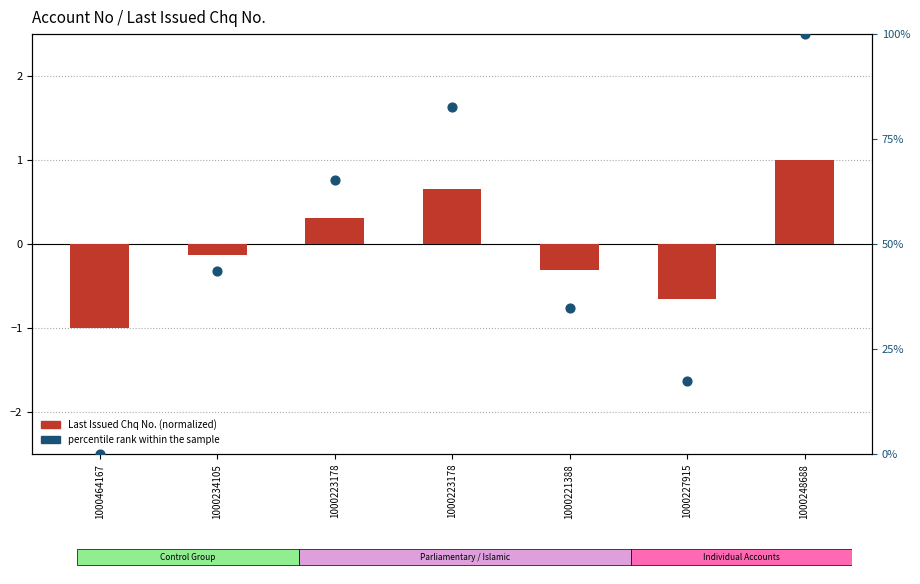

At how many categories does at least one series exceed 50?

3